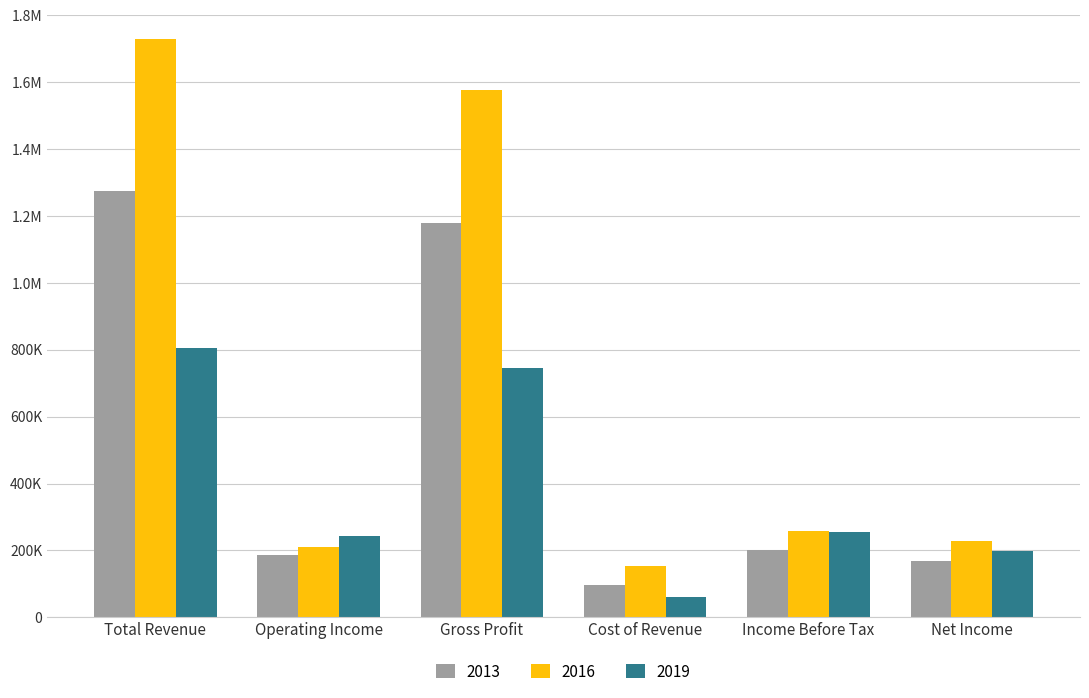

At which label is 2013 closest to 685600?

Income Before Tax